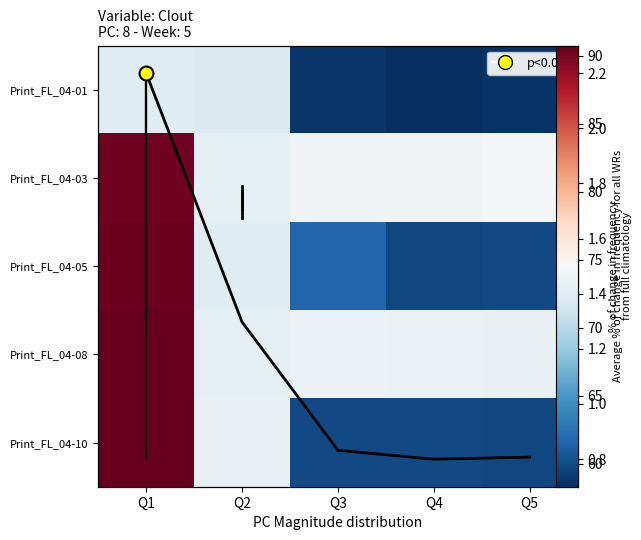

At how many categories does at least one series exceed 80?

1